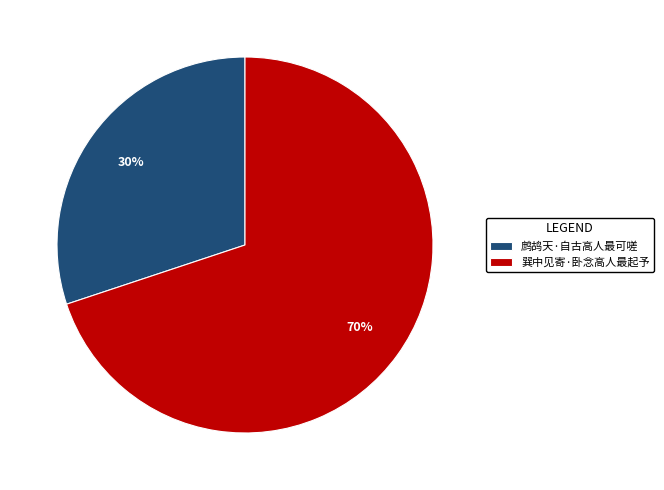

Which slice is the largest?

巽中见寄·卧念高人最起予